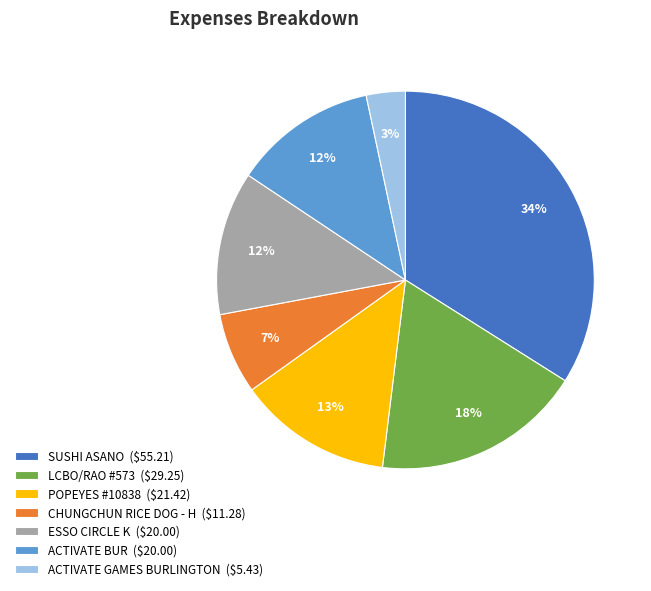

The ESSO CIRCLE K slice represents 12% of the pie. True or false?

True